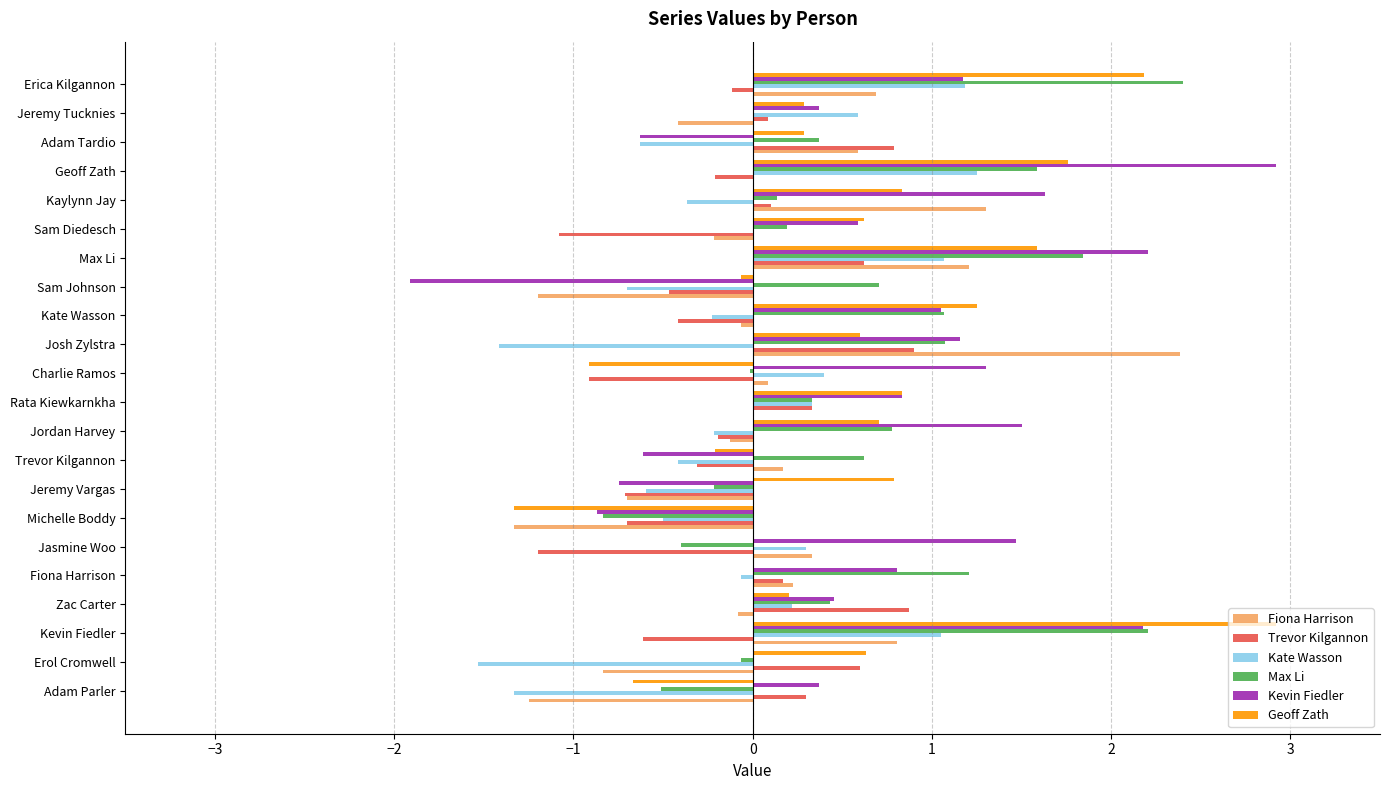

What is the highest value of the Max Li series?

2.4